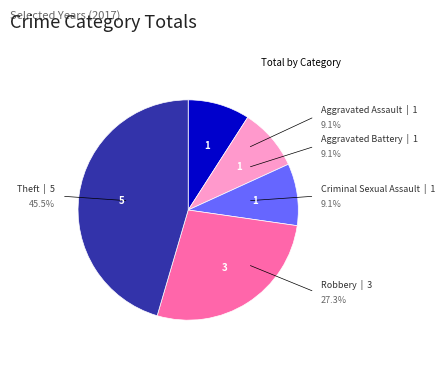

Is there any slice that represents more than half of the pie?

No